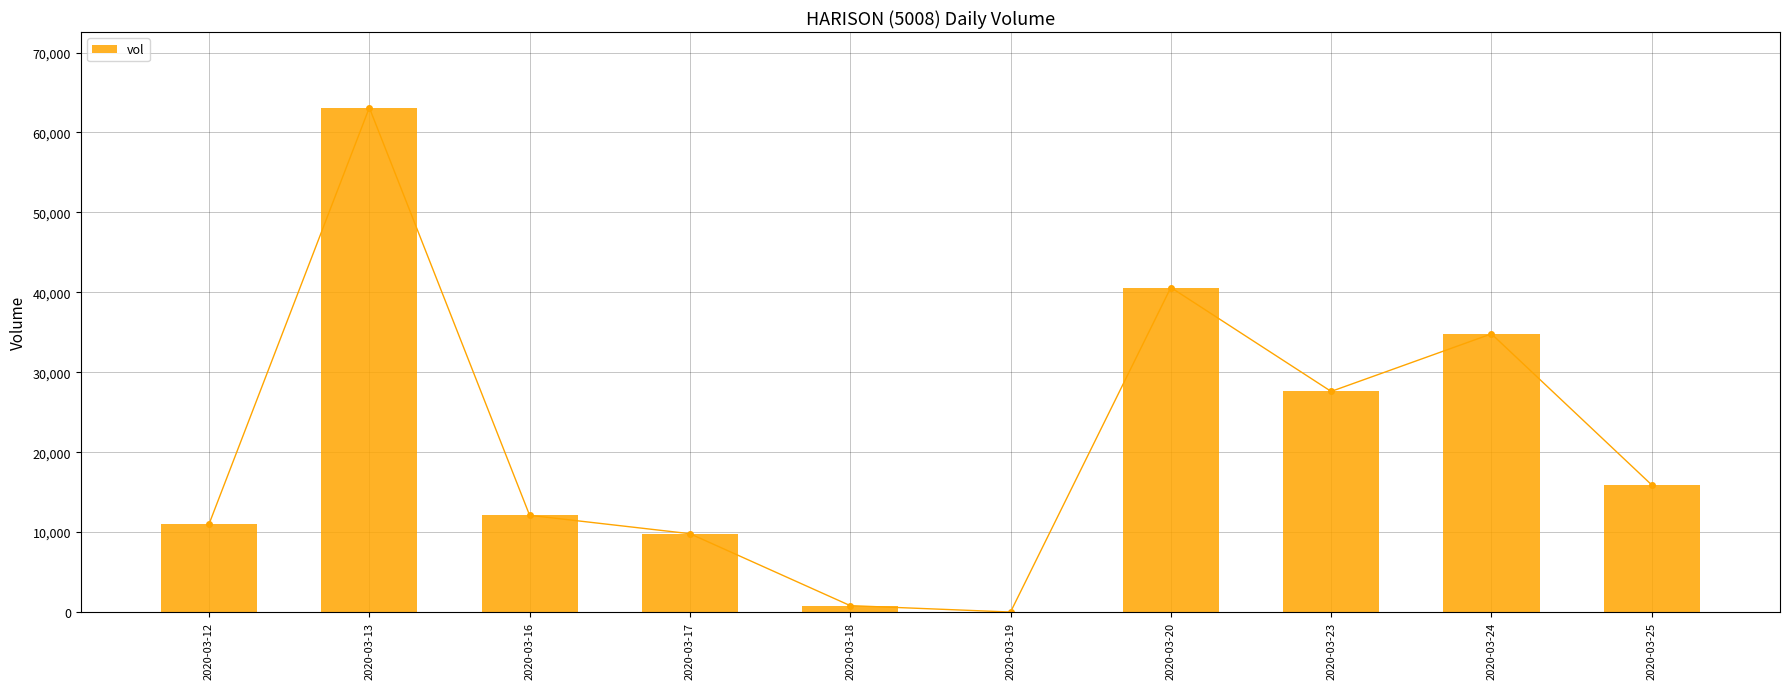

What is the difference between the maximum and minimum values?

63100